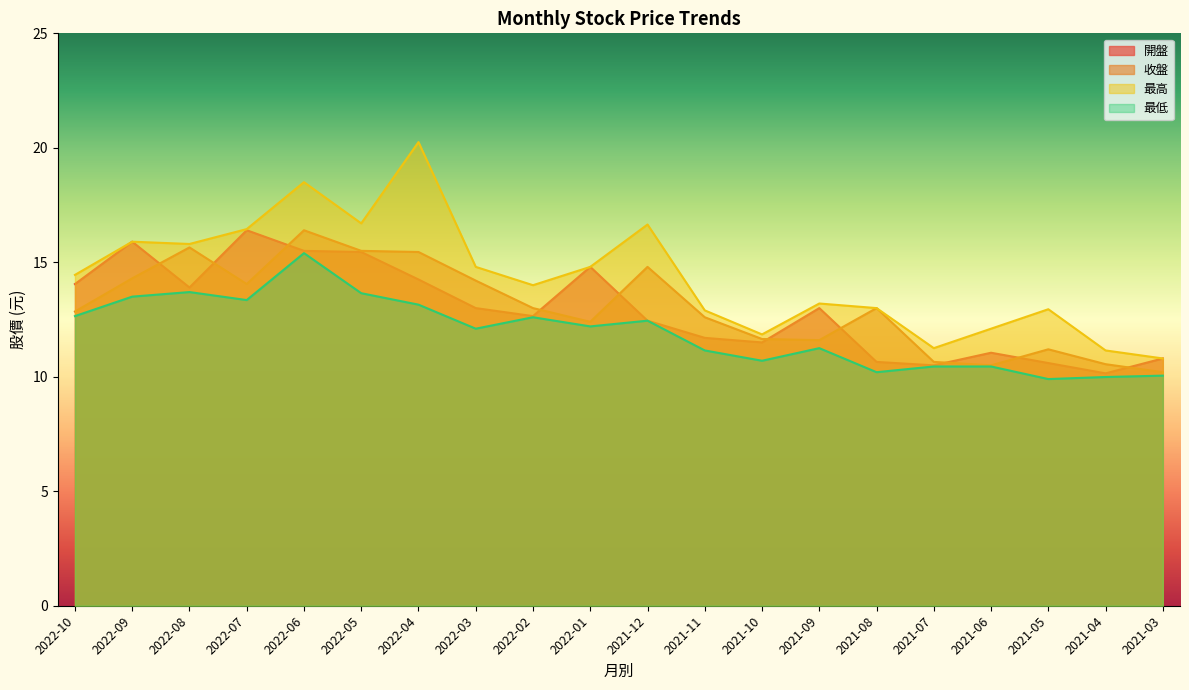

What position from the left is 2022-10?

1